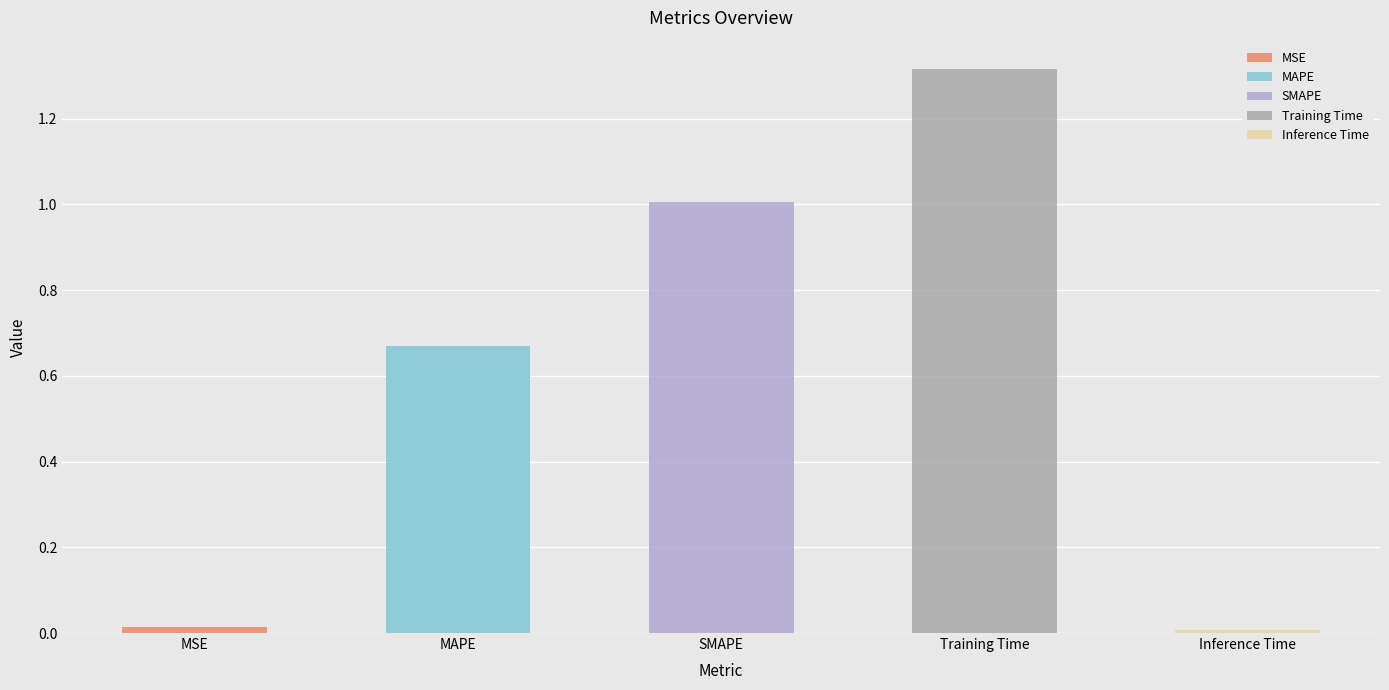

The chart shows a value of 2.0 at Training Time. True or false?

False